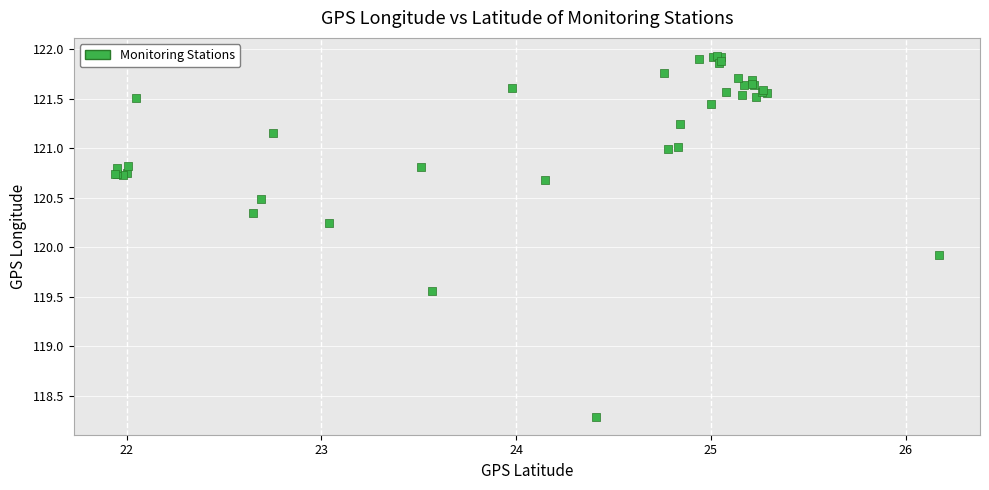

What Y value in the scatter plot is closest to 120?

119.9